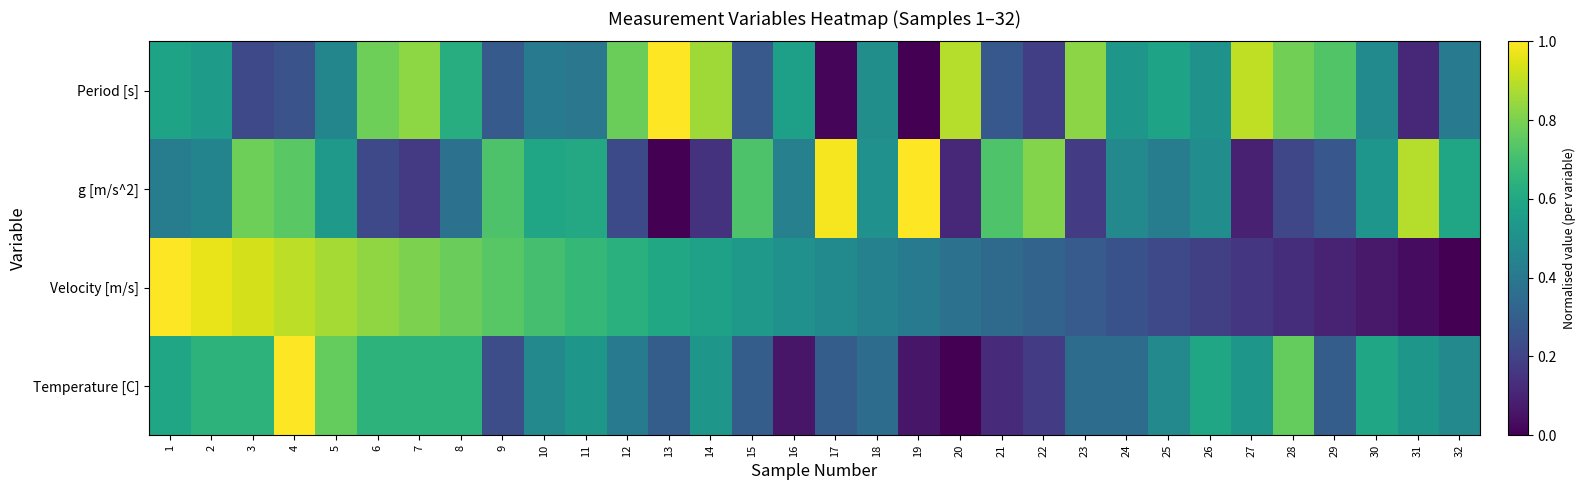

Which category has the highest value across all series?

13